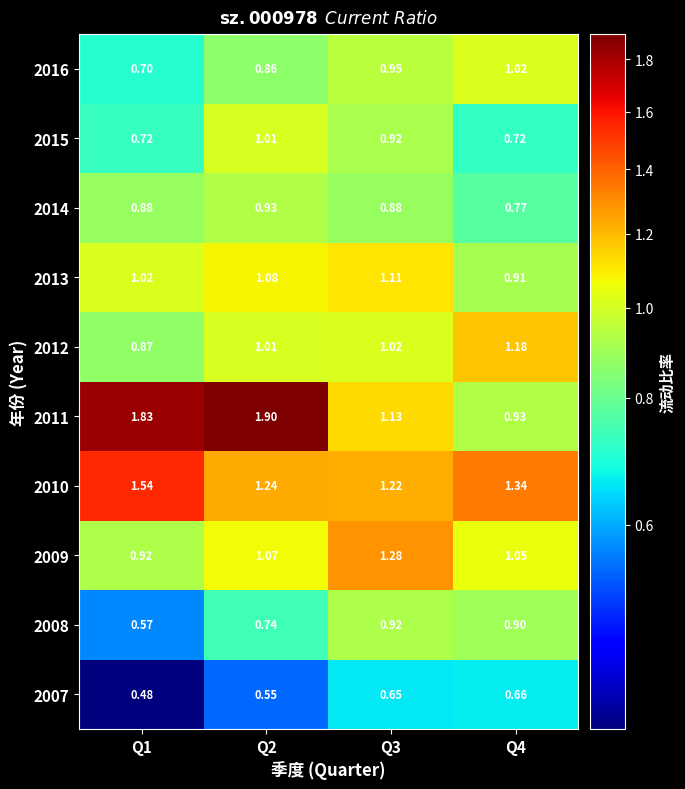

At which category is the sum across all series the highest?

Q2